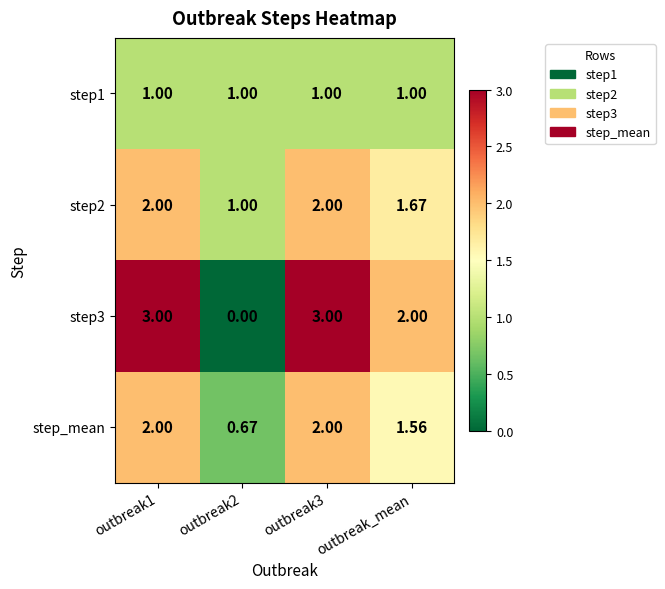

Is the value of step2 at outbreak1 greater than the value of step3 at outbreak3?

No